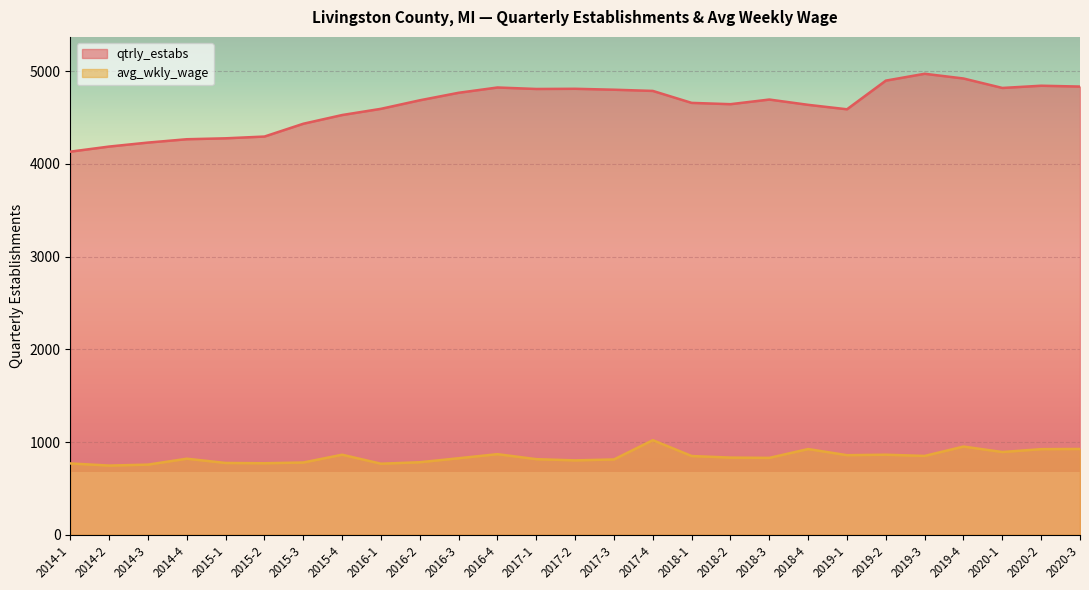

What is the value of the qtrly_estabs point at the 23rd from the left?

4971